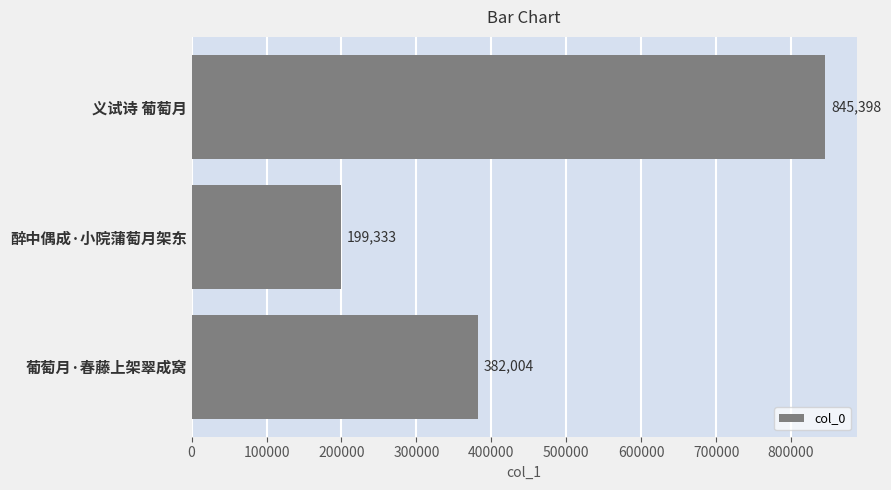

Approximately how many times larger is the value at 义试诗 葡萄月 compared to 葡萄月·春藤上架翠成窝?

2.2